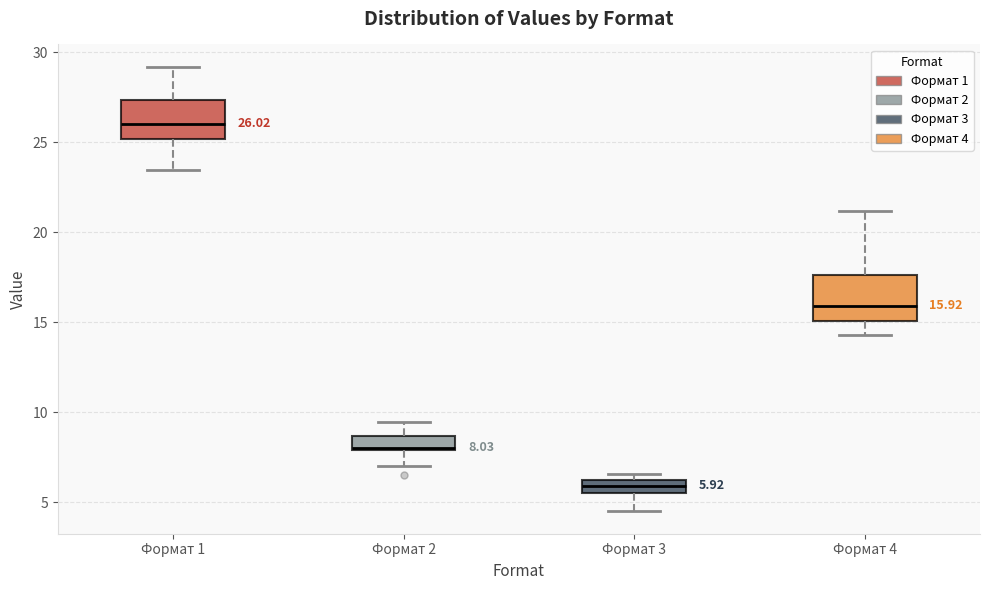

Which box's median line is the lowest?

Формат 3